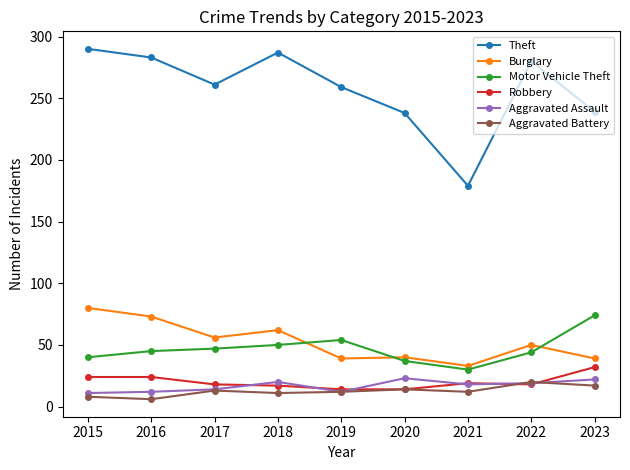

True or false: Theft and Aggravated Assault intersect in this chart.

False